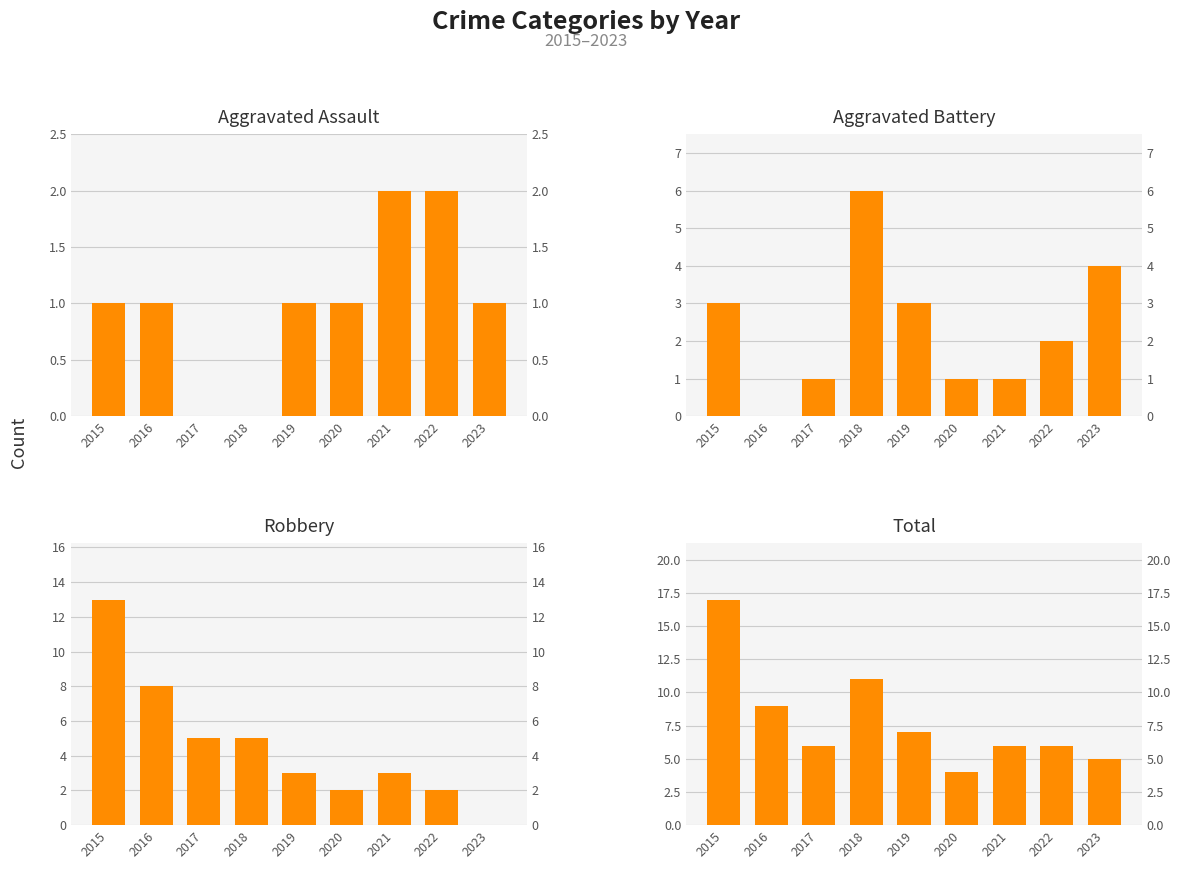

What is the spread (max minus min) of values at 2019?

6